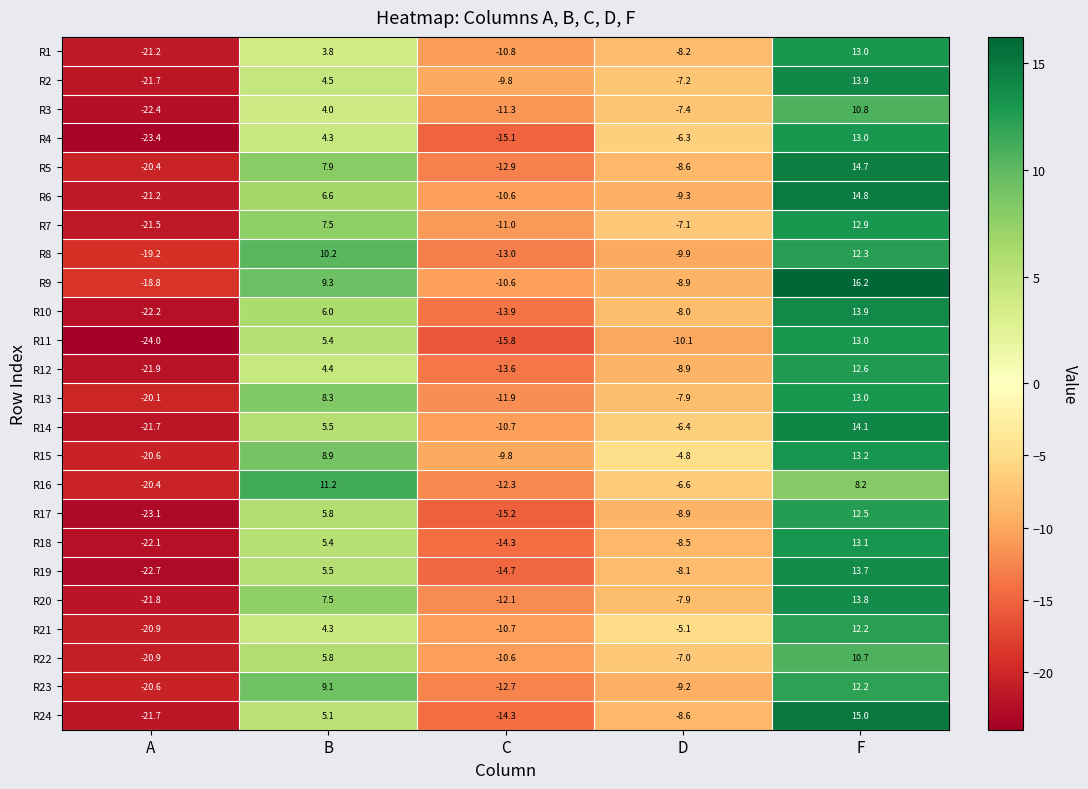

The value of R7 at D is -7.1. True or false?

True